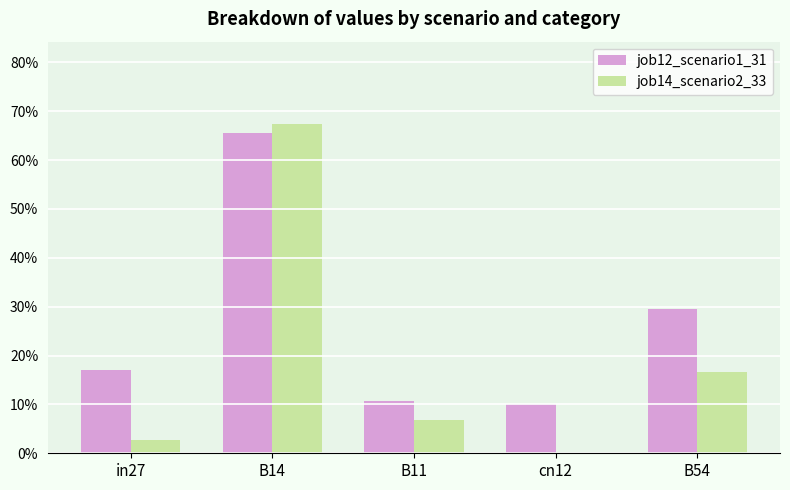

True or false: job12_scenario1_31 has a value of 0.5 at B54.

False